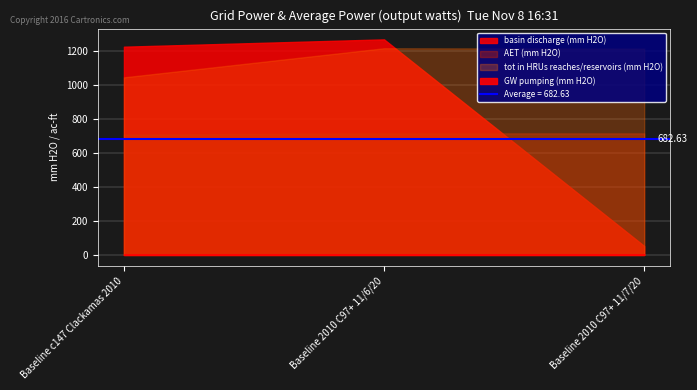

Count the number of data series in this chart.

4